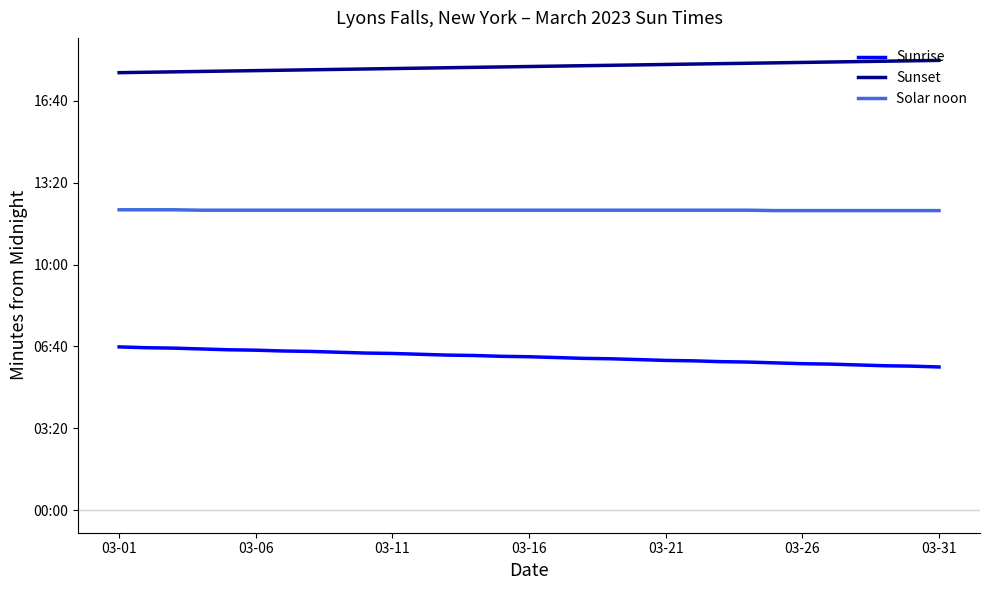

Reading left to right, extract all data points from this chart.

Sunrise: 399	397	396	394	392	391	389	388	386	384	383	381	379	378	376	375	373	371	370	368	366	365	363	362	360	358	357	355	353	352	350
Sunset: 1069	1070	1071	1072	1073	1074	1075	1076	1077	1078	1079	1080	1081	1082	1083	1084	1085	1086	1087	1088	1089	1090	1091	1092	1093	1094	1095	1096	1097	1098	1099
Solar noon: 734	734	734	733	733	733	733	733	733	733	733	733	733	733	733	733	733	733	733	733	733	733	733	733	732	732	732	732	732	732	732